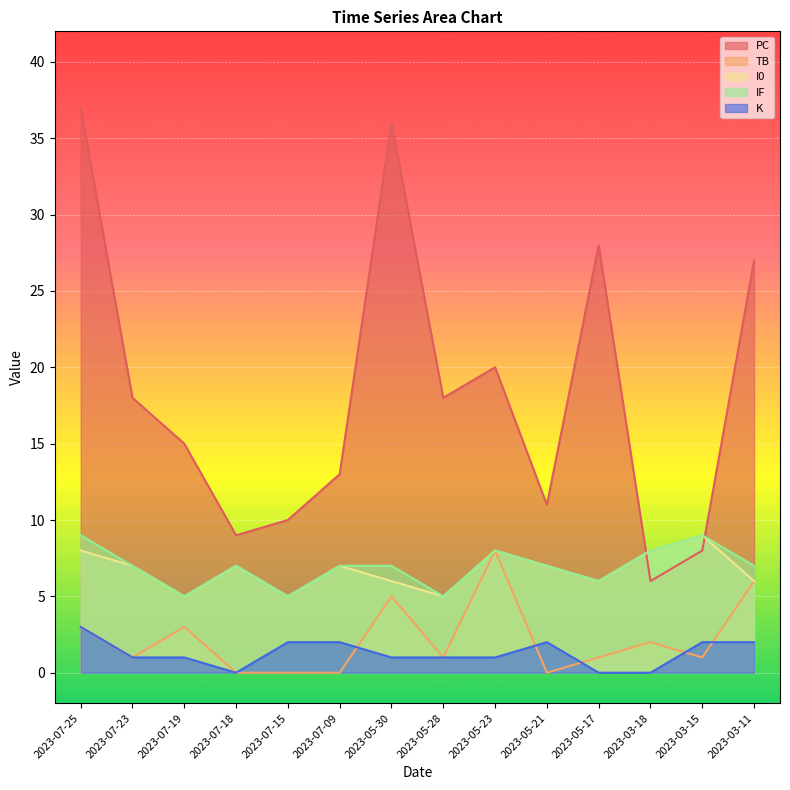

What is the sum of all IF values?

97